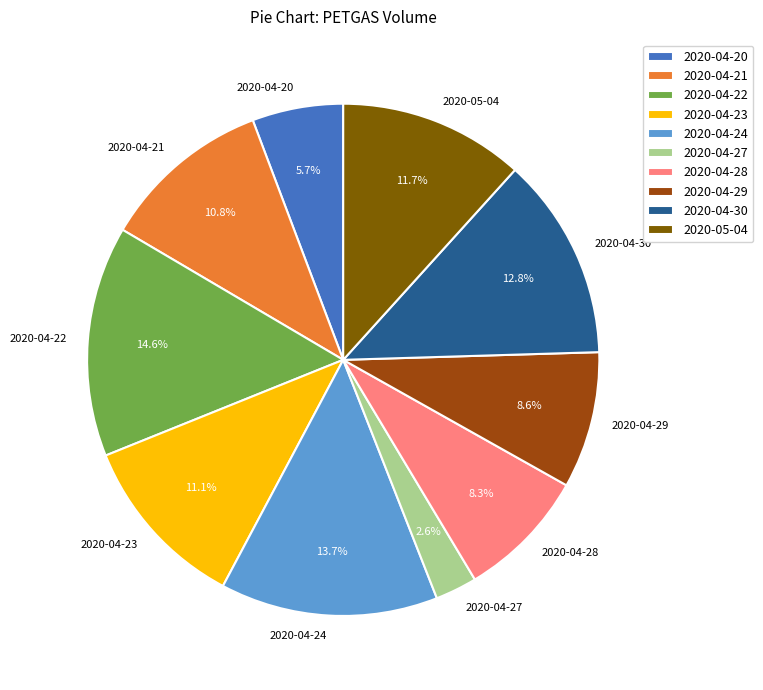

How many segments does this pie chart have?

10